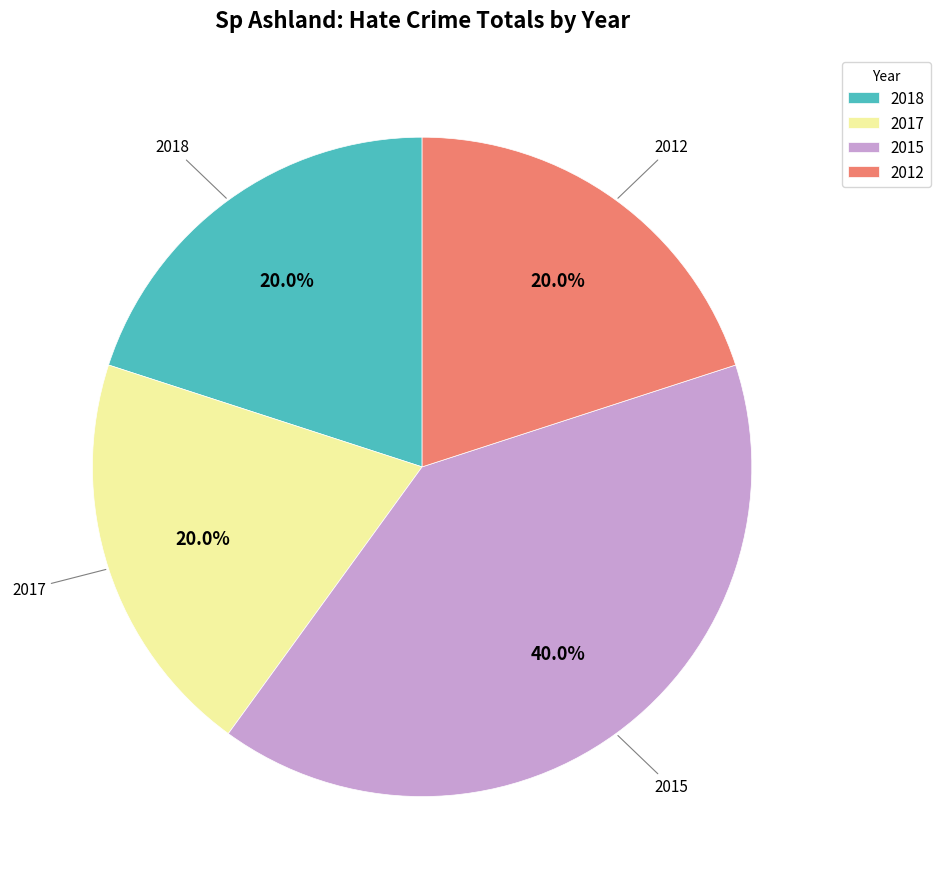

How many segments does this pie chart have?

4